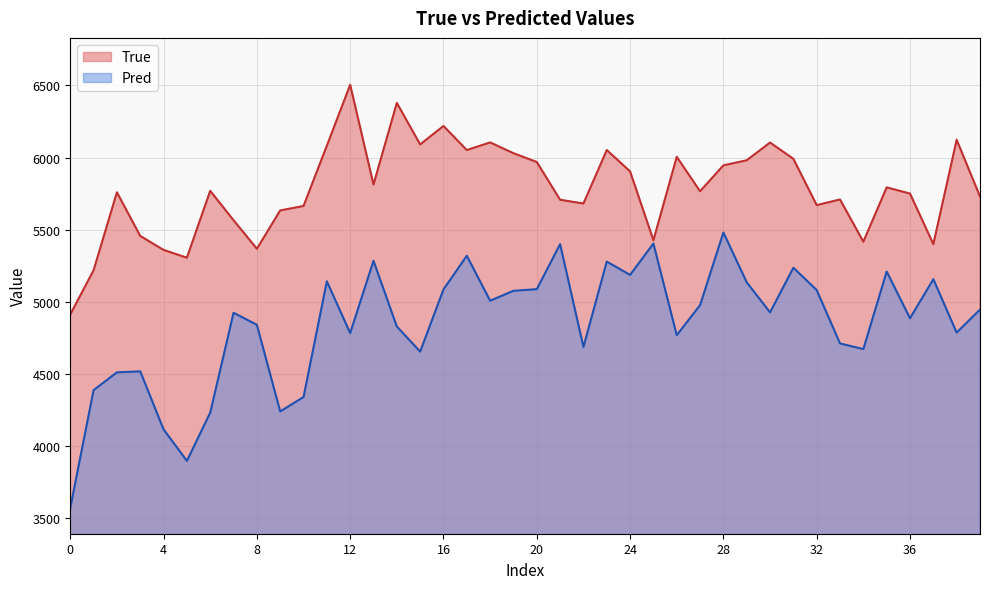

How many data points in True are above 5769?

19